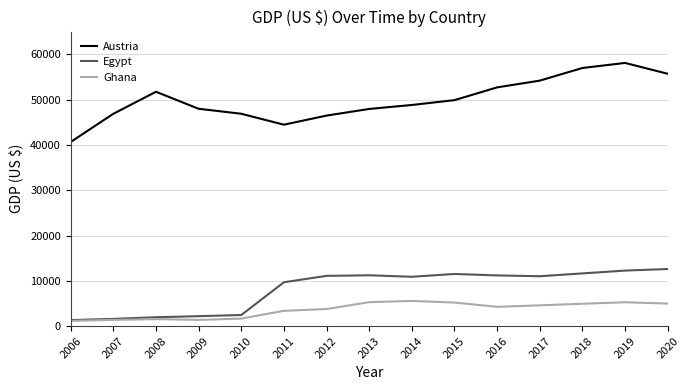

Which series changed the most between 2010 and 2015?

Egypt